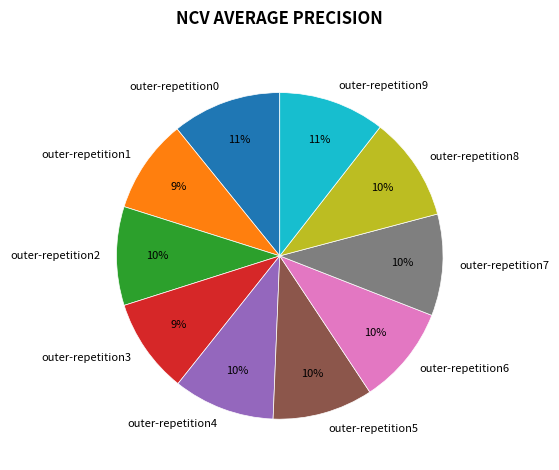

Does any single category account for the majority?

No